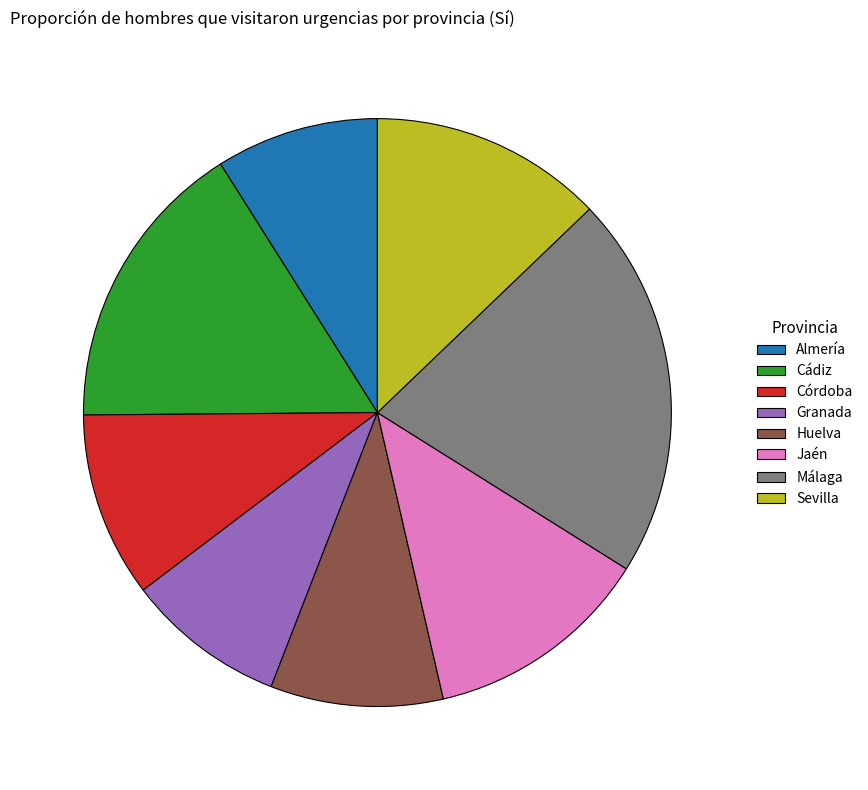

True or false: Jaén accounts for 1% of the total.

False